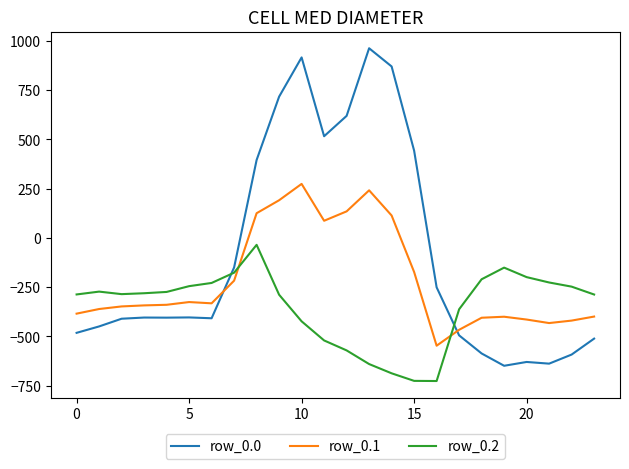

How many intersections are there between row_0.2 and row_0.0?

2